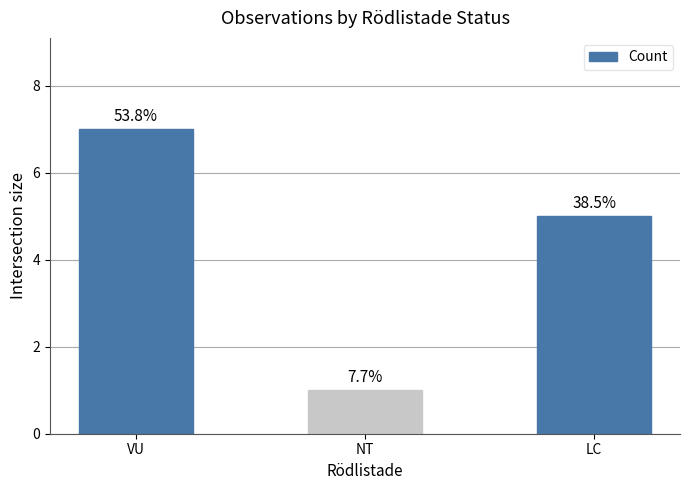

Is it true that the value at VU is 7?

True